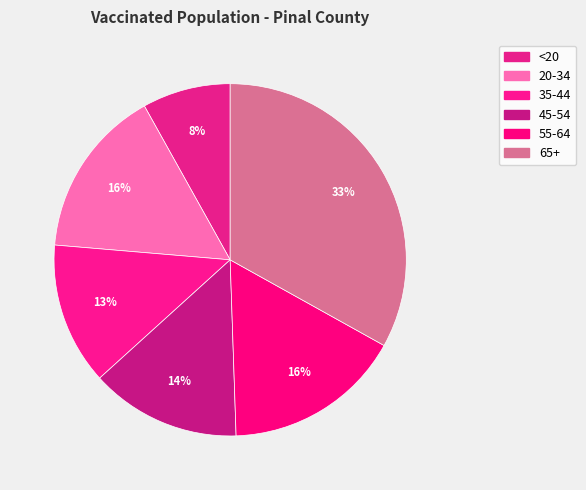

What is the largest slice in the pie chart?

65+